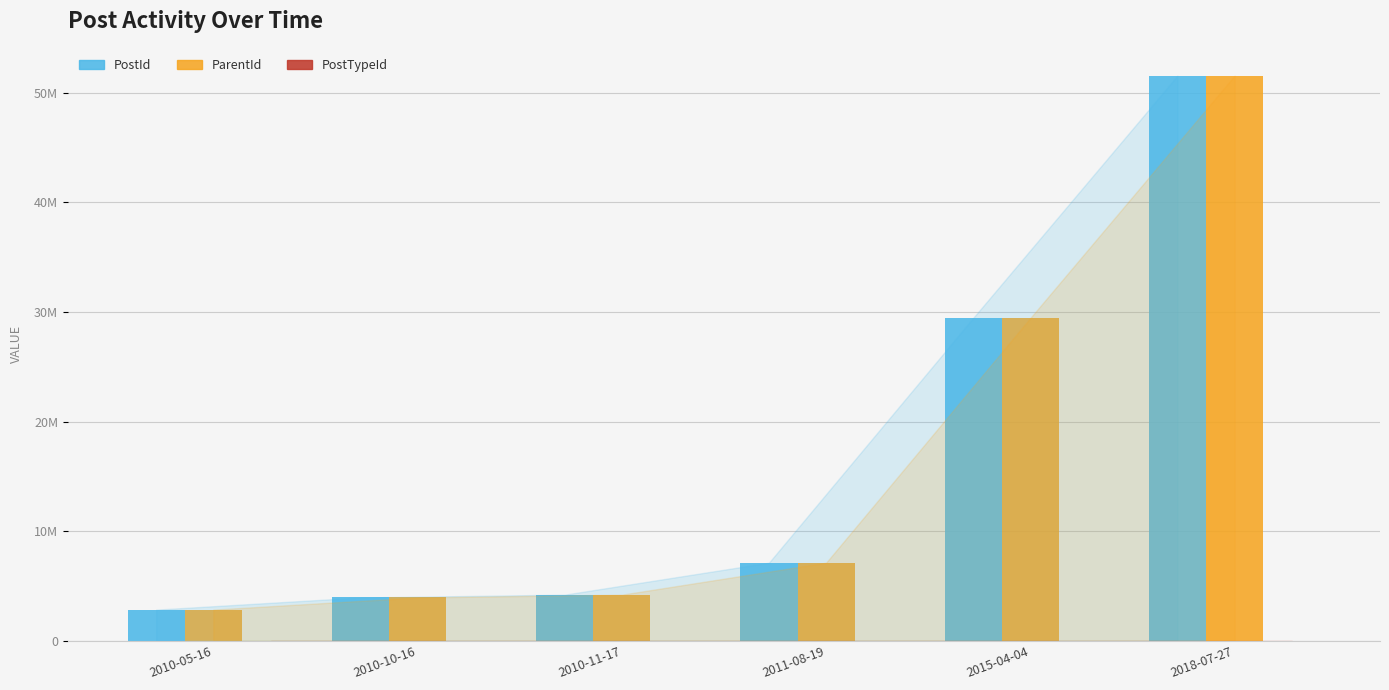

Reading right to left, what are all the values shown in this chart?

PostId: 2018-07-27=51552336	2015-04-04=29451001	2011-08-19=7124414	2010-11-17=4207328	2010-10-16=3949318	2010-05-16=2842609
ParentId: 2018-07-27=51550460	2015-04-04=29449469	2011-08-19=7124218	2010-11-17=4207328	2010-10-16=3949280	2010-05-16=2842585
PostTypeId: 2018-07-27=2	2015-04-04=2	2011-08-19=2	2010-11-17=1	2010-10-16=2	2010-05-16=2